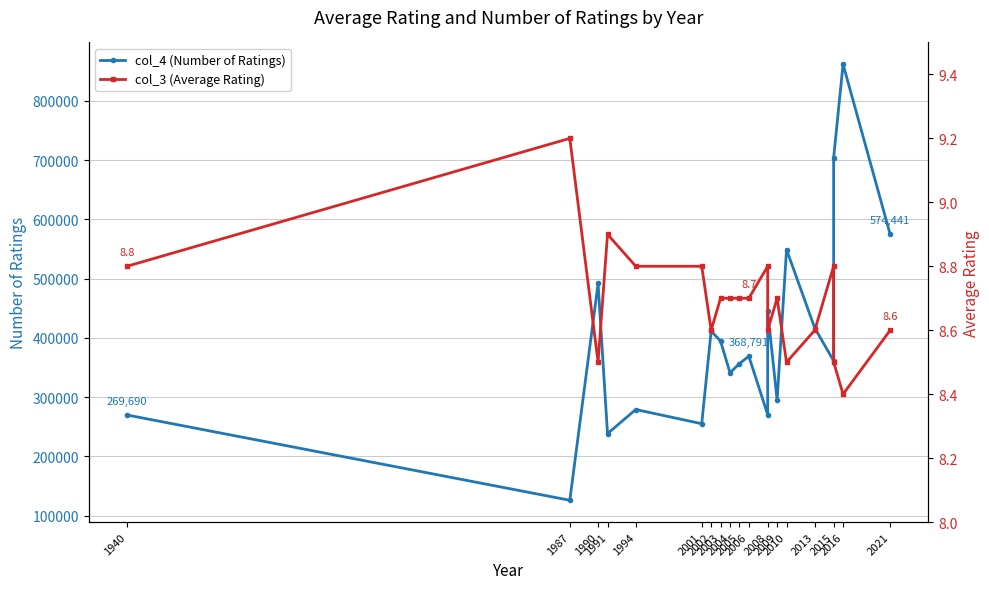

At how many categories does at least one series exceed 842329?

1